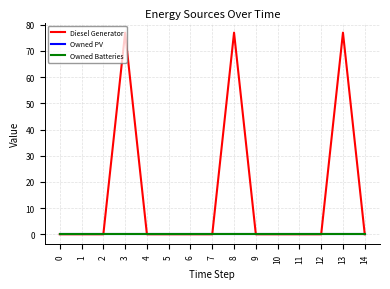

True or false: Owned PV and Diesel Generator intersect in this chart.

False